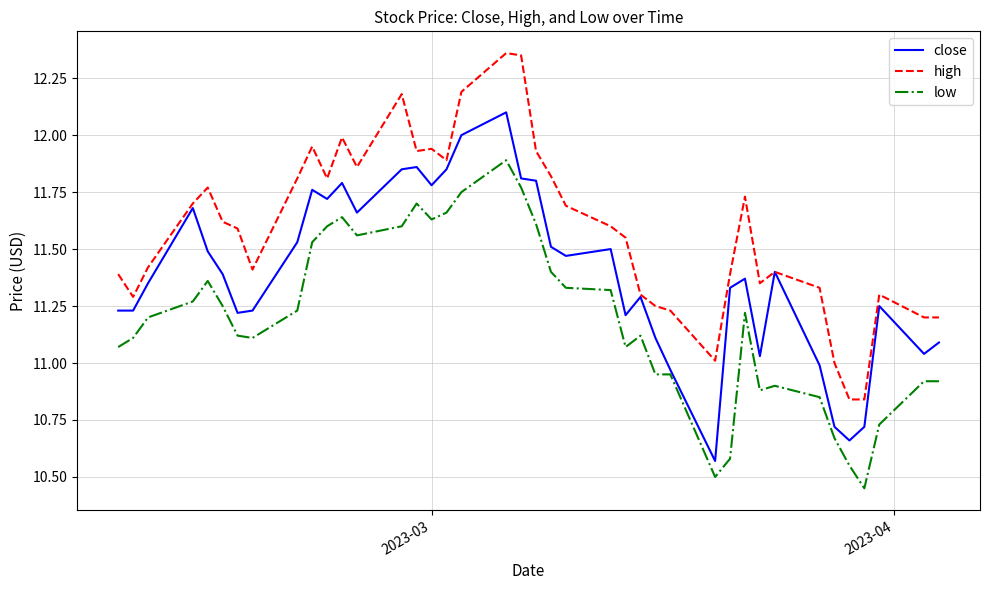

Which series has the largest total across all categories?

high